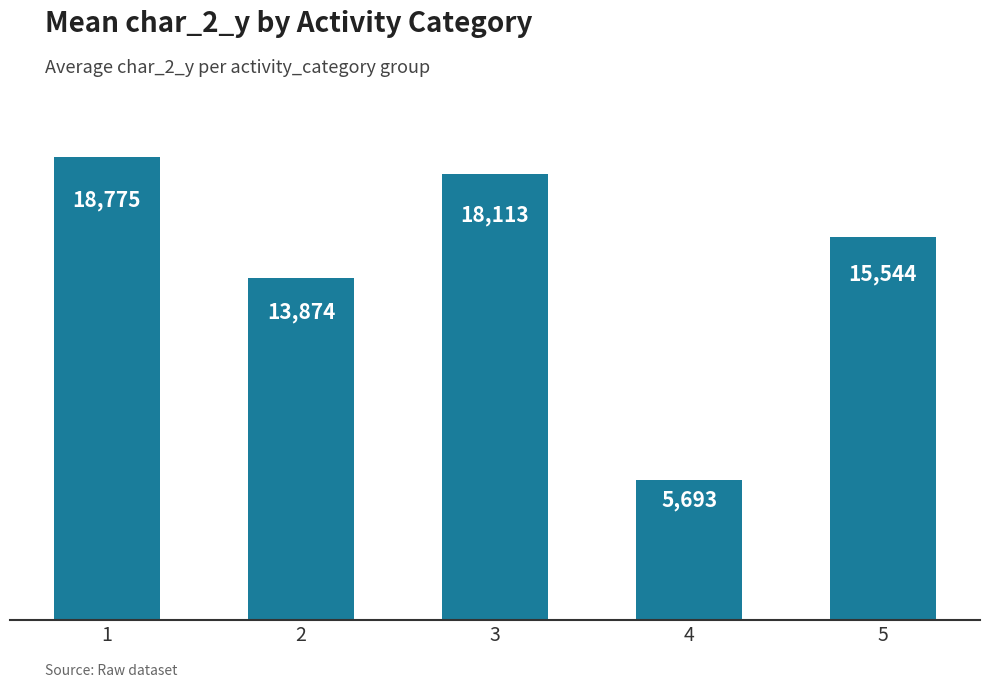

What is the difference between the values at 3 and 2?

4239